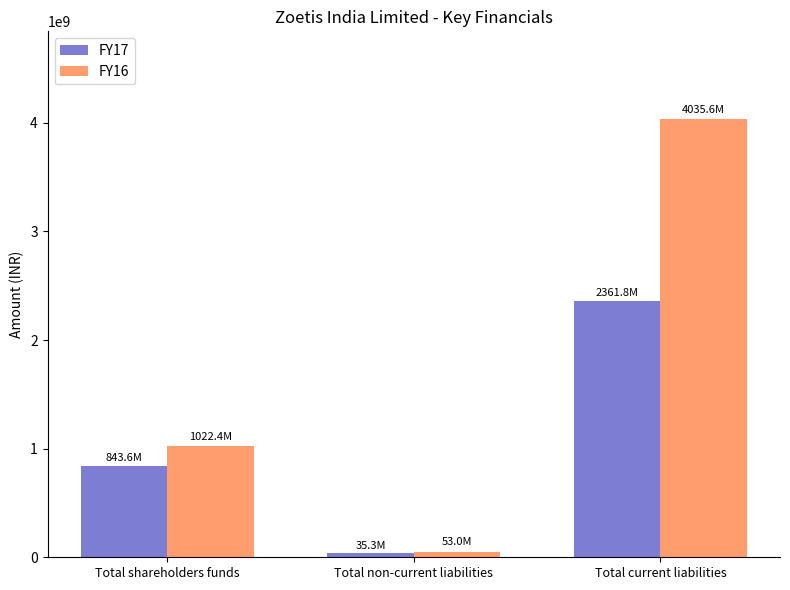

Reading left to right, transcribe all the data shown in this chart.

FY17: 843624000	35340000	2361771000
FY16: 1022423000	52996000	4035582000